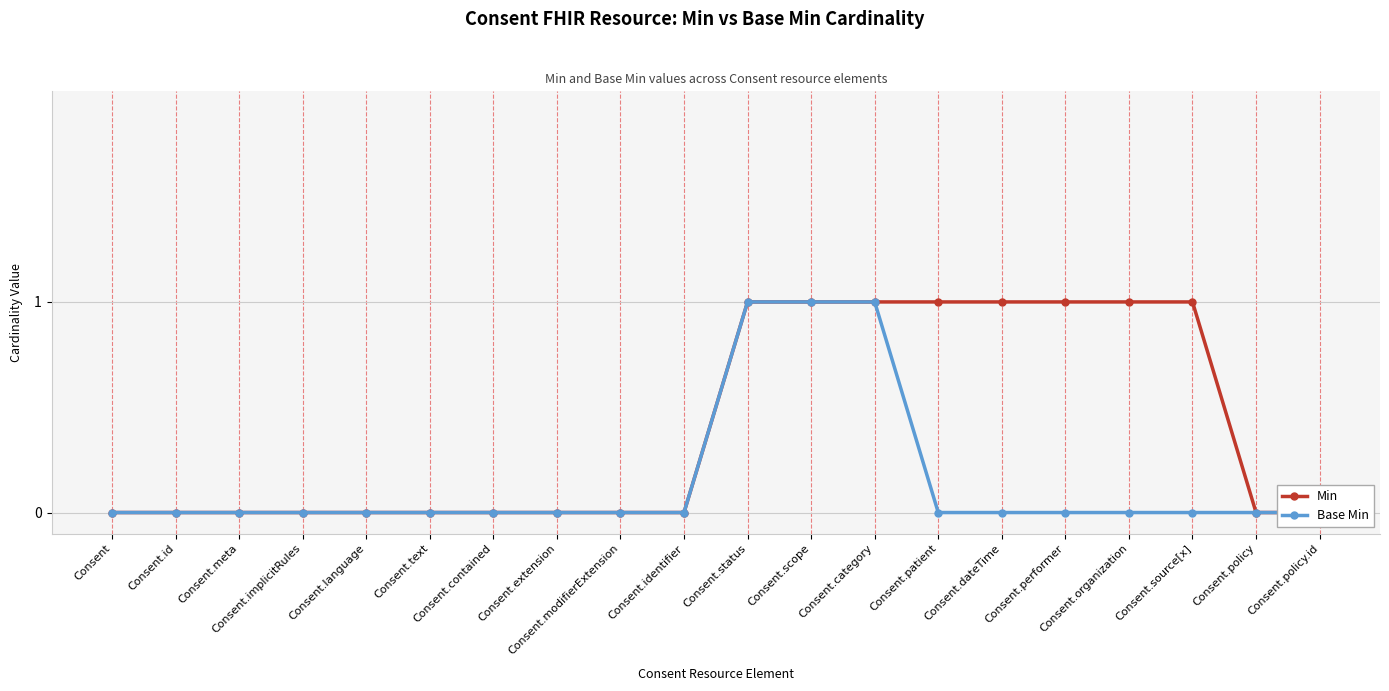

True or false: Min and Base Min cross at least once.

False